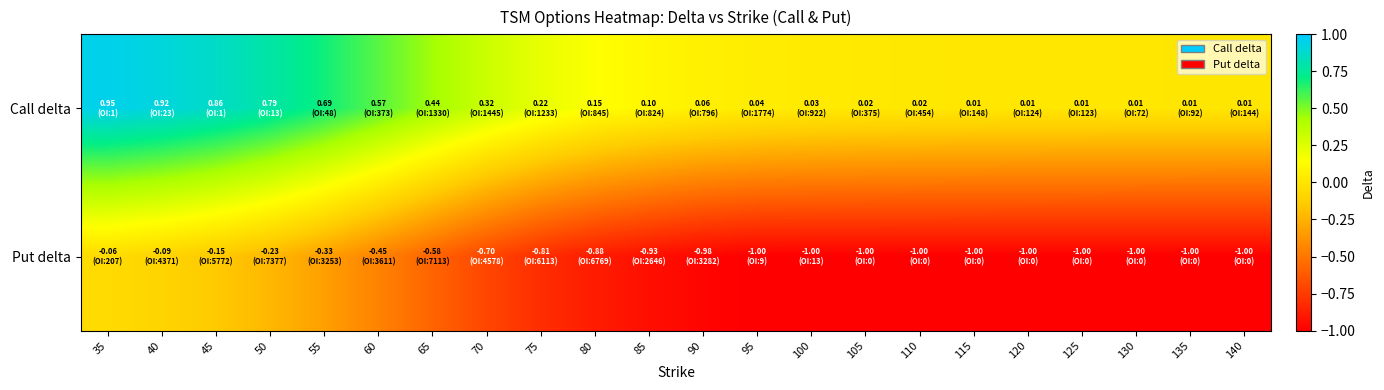

Reading right to left, list all the values displayed in this chart.

Call delta: 140=0.0	135=0.0	130=0.0	125=0.0	120=0.0	115=0.0	110=0.0	105=0.0	100=0.0	95=0.0	90=0.1	85=0.1	80=0.1	75=0.2	70=0.3	65=0.4	60=0.6	55=0.7	50=0.8	45=0.9	40=0.9	35=1.0
Put delta: 140=-1.0	135=-1.0	130=-1.0	125=-1.0	120=-1.0	115=-1.0	110=-1.0	105=-1.0	100=-1.0	95=-1.0	90=-1.0	85=-0.9	80=-0.9	75=-0.8	70=-0.7	65=-0.6	60=-0.5	55=-0.3	50=-0.2	45=-0.1	40=-0.1	35=-0.1